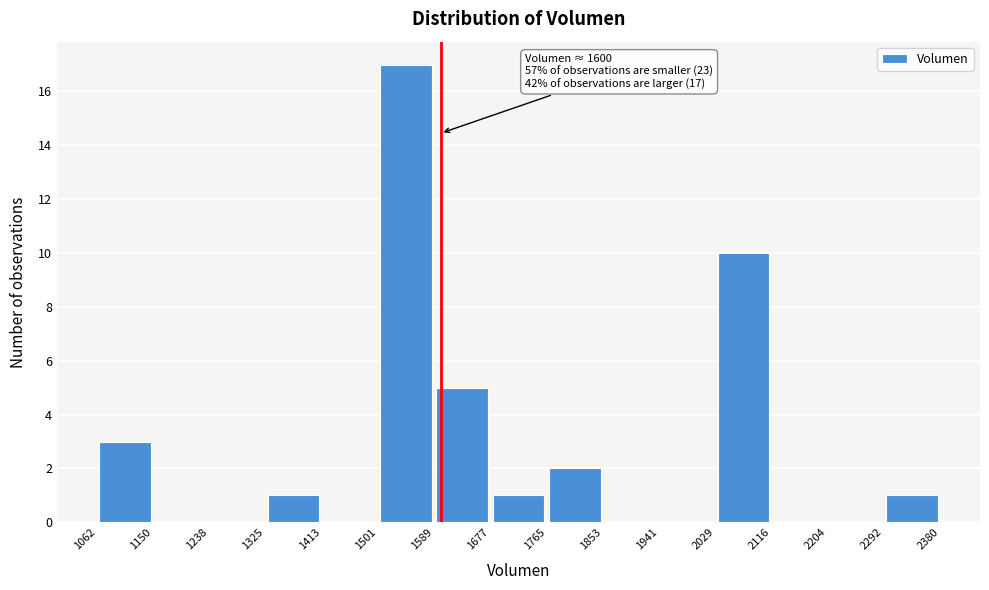

Over which range of the x-axis is the bar tallest?

1501 to 1589